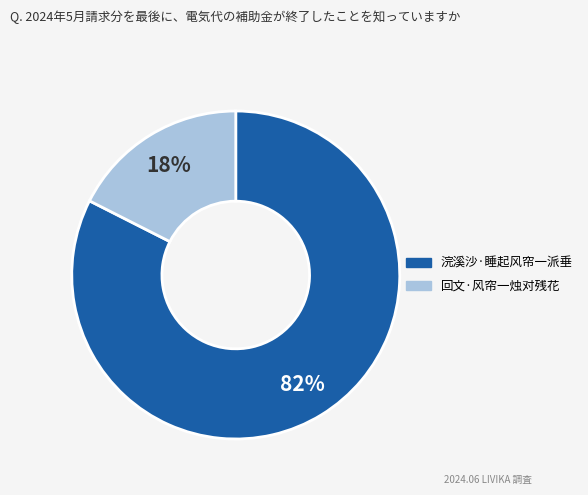

Between 浣溪沙·睡起风帘一派垂 and 回文·风帘一烛对残花, which is larger?

浣溪沙·睡起风帘一派垂